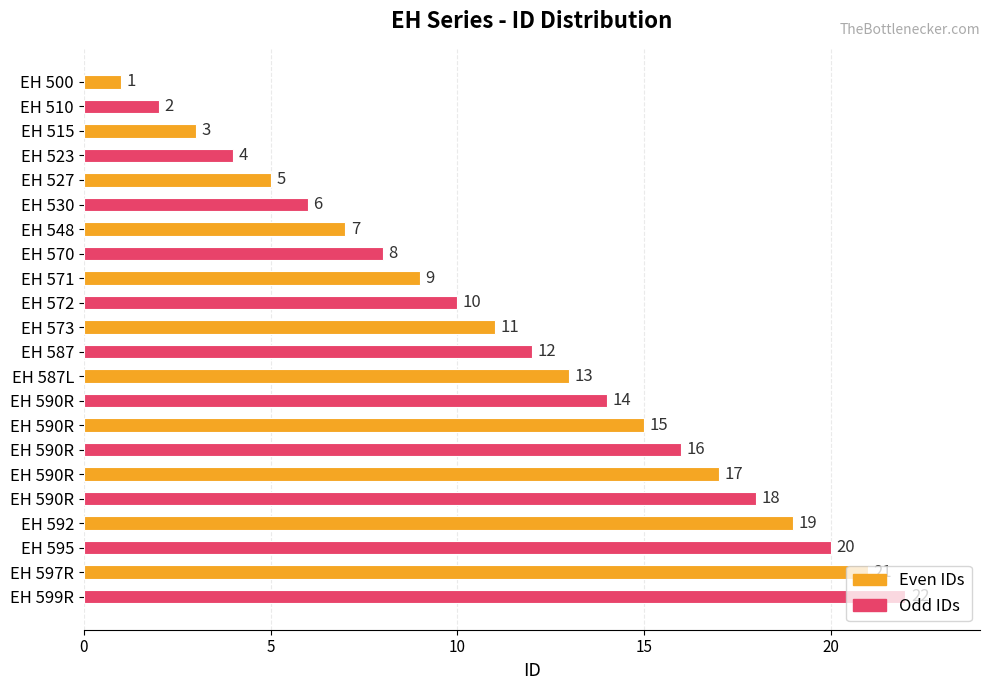

How many bars are there in total?

22